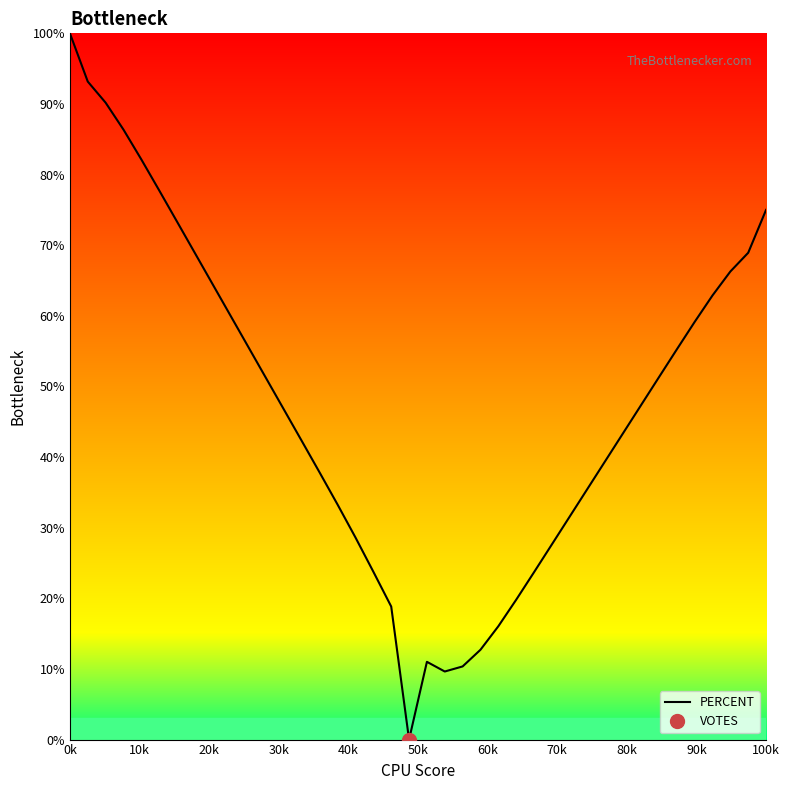

The PERCENT series shows 100.0 at 0k. True or false?

True